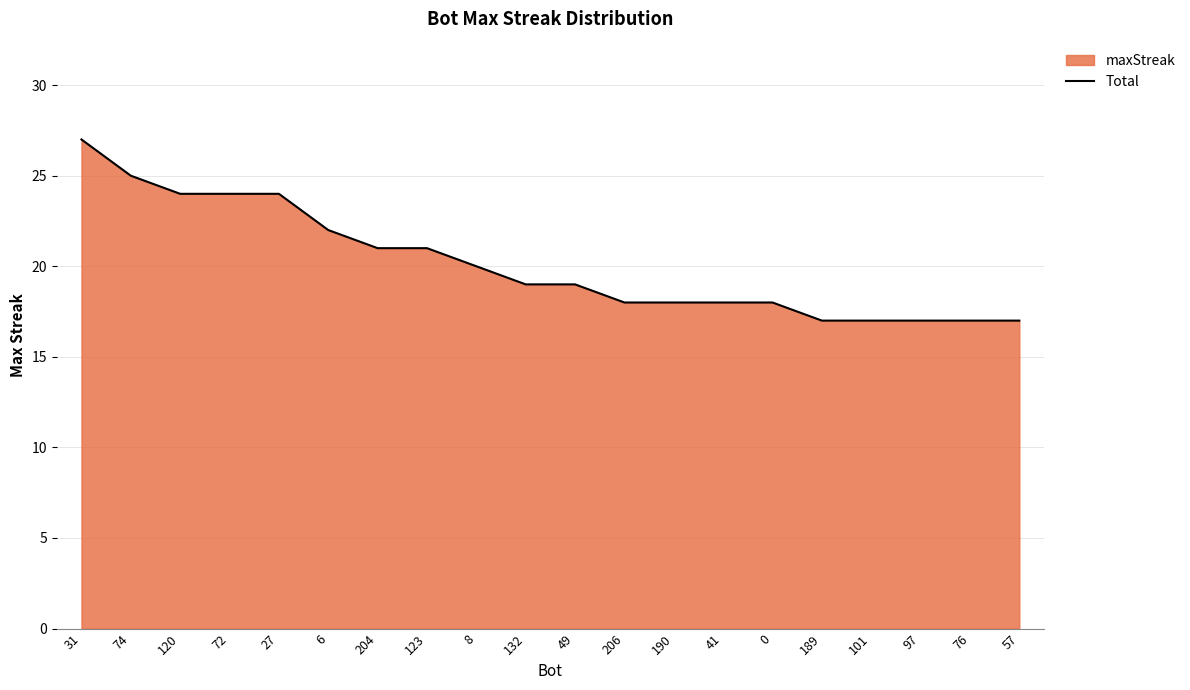

The value at 74 is 25. True or false?

True